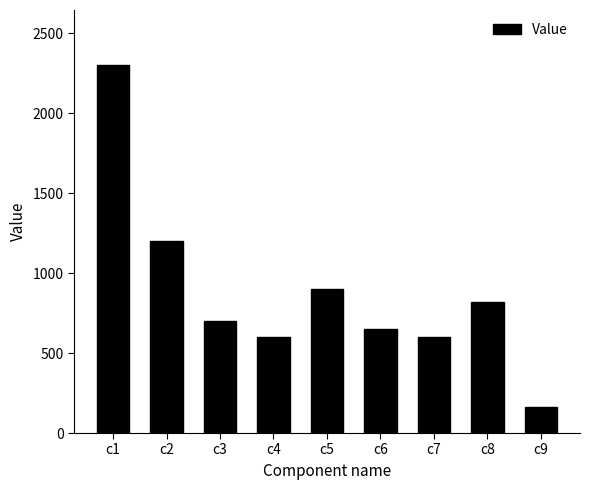

What is the minimum value shown in the chart?

165